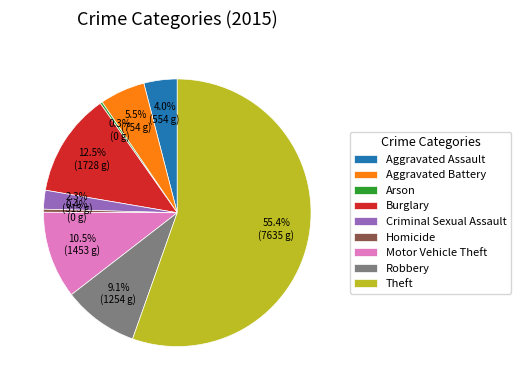

Combined, do Motor Vehicle Theft and Burglary account for over 50%?

No